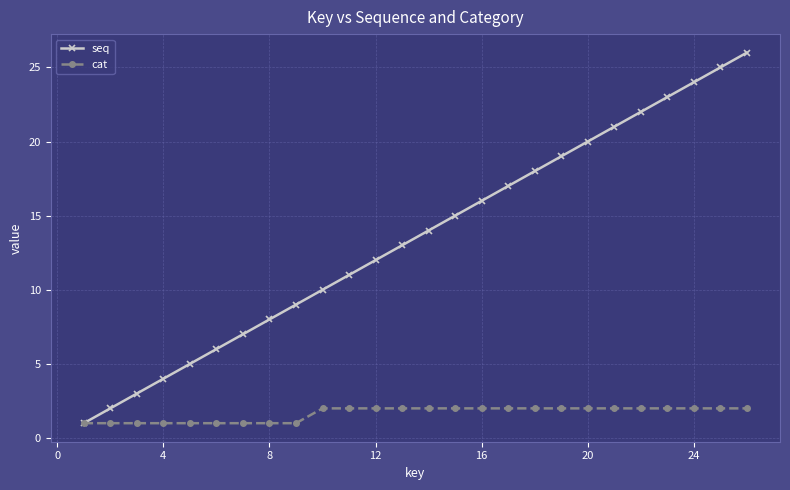

Which series has the largest total across all categories?

seq